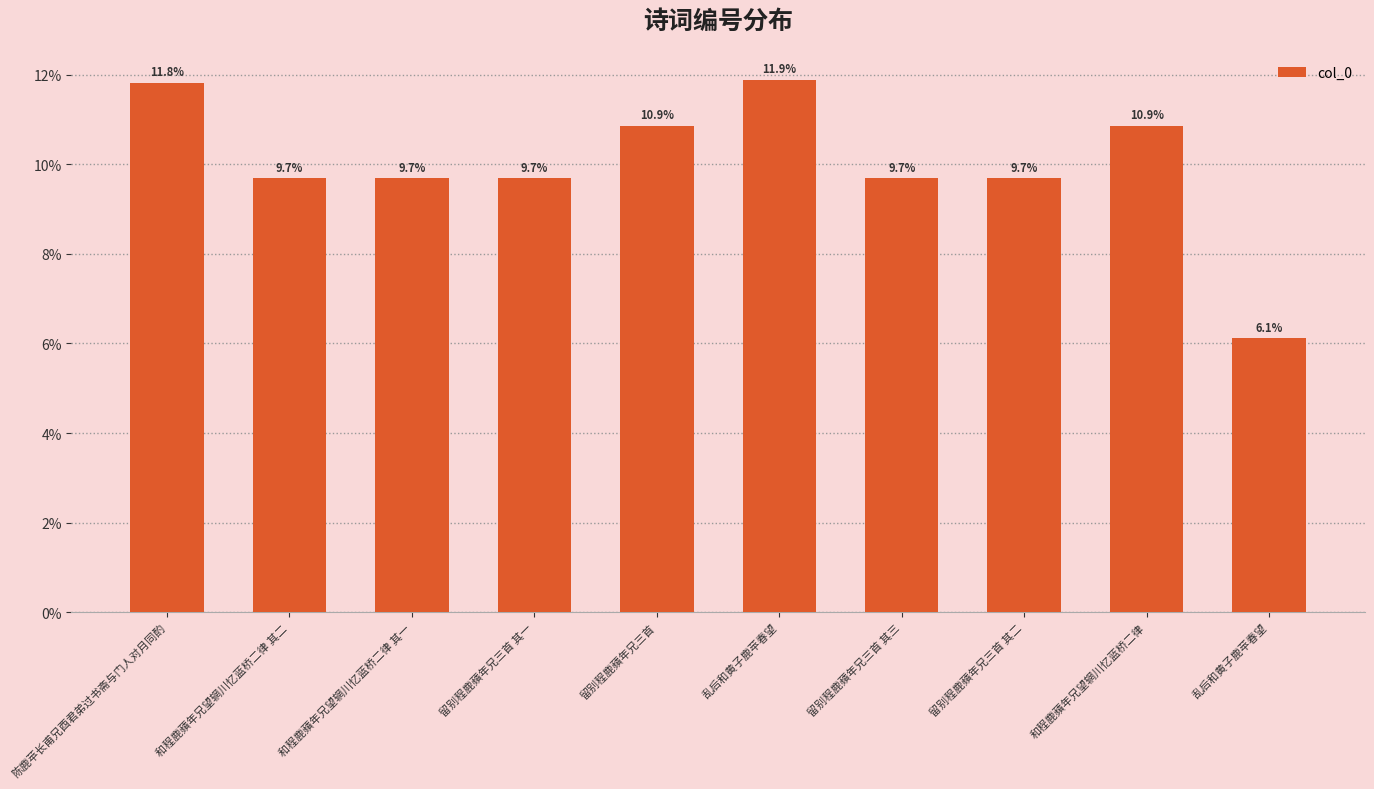

How many bars are there in total?

10